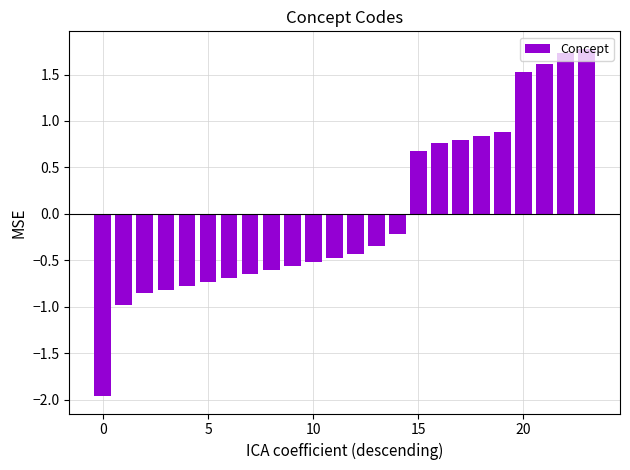

How many data points does each series have?

24